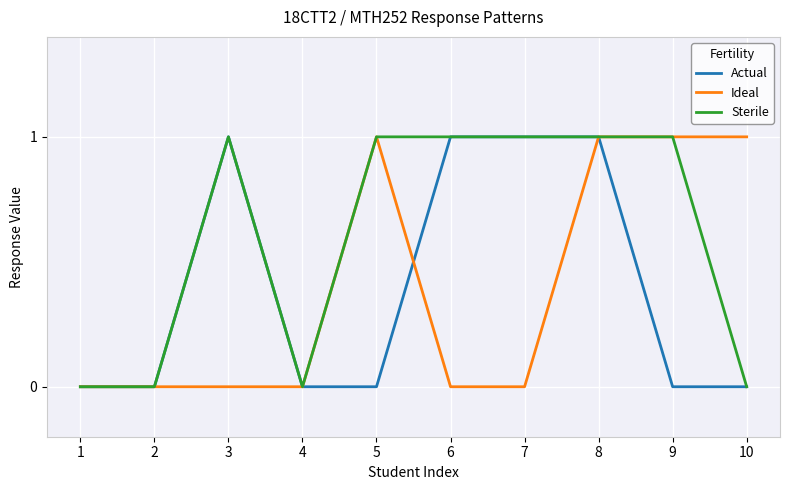

Reading left to right, extract all data points from this chart.

Actual: 0	0	1	0	0	1	1	1	0	0
Ideal: 0	0	0	0	1	0	0	1	1	1
Sterile: 0	0	1	0	1	1	1	1	1	0